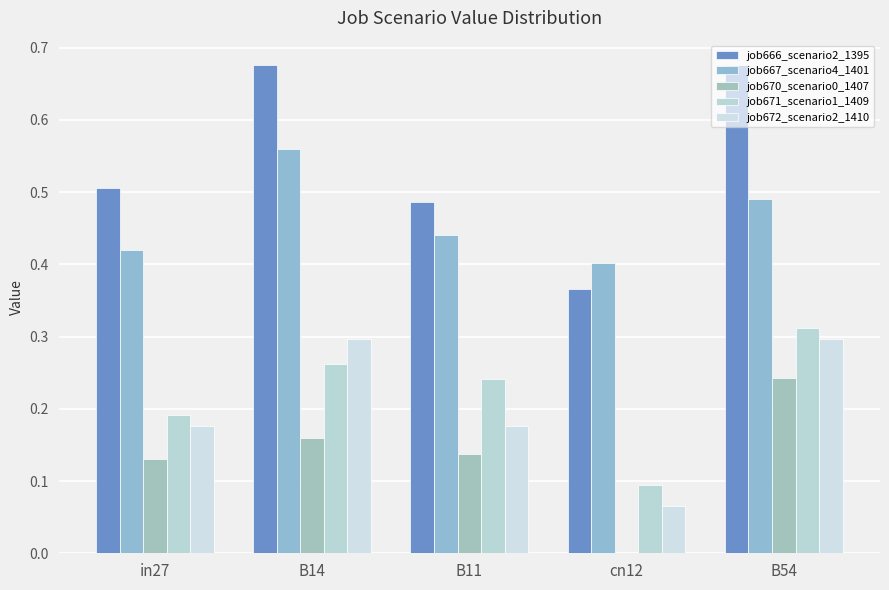

Rank the categories by job671_scenario1_1409 value from lowest to highest.

cn12, in27, B11, B14, B54